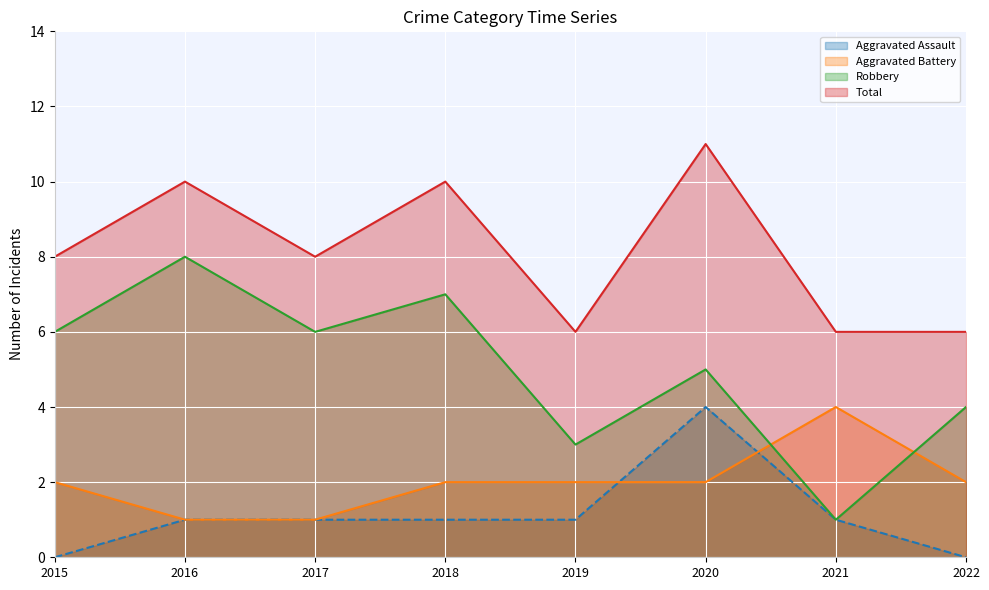

Which has a higher value, 2020 or 2021?

2020